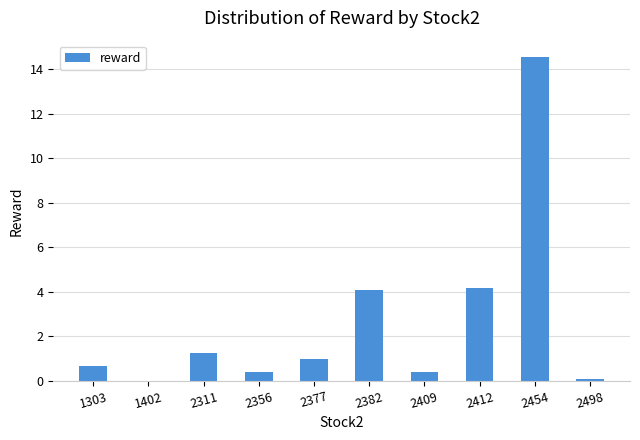

What is the change in value from 1402 to 2382?

+4.1